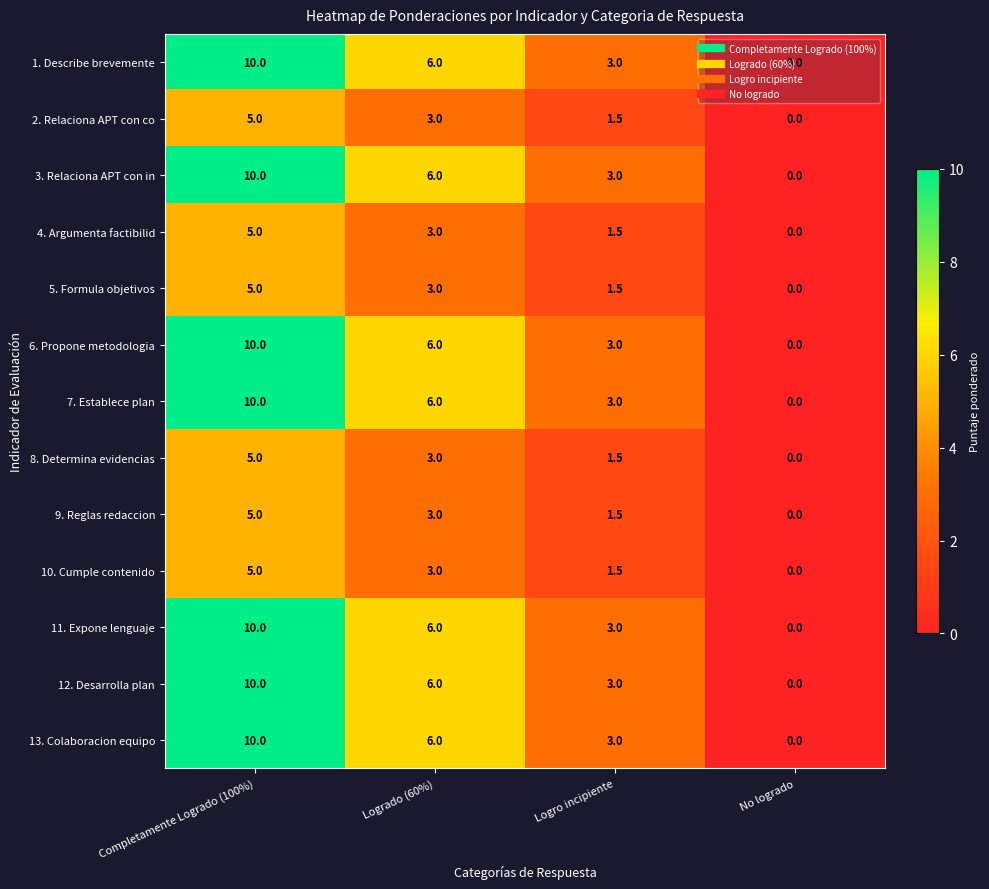

At which category is the sum across all series the highest?

Completamente Logrado (100%)